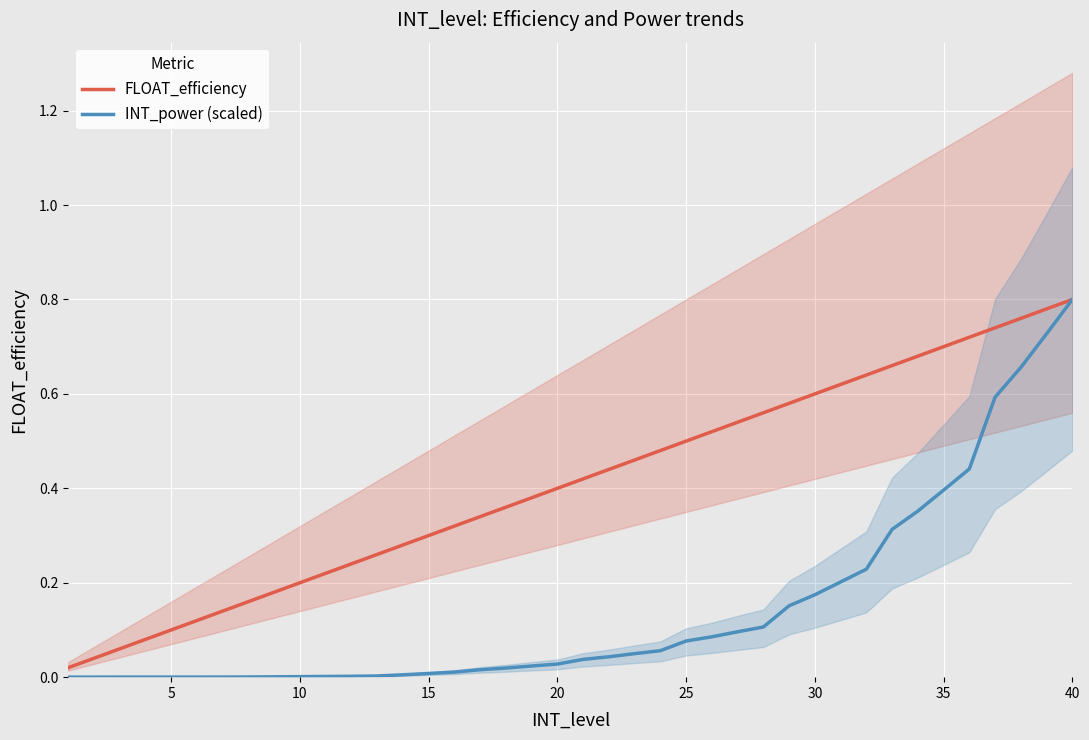

At 40, list the series in order from largest to smallest.

FLOAT_efficiency, INT_power (scaled)